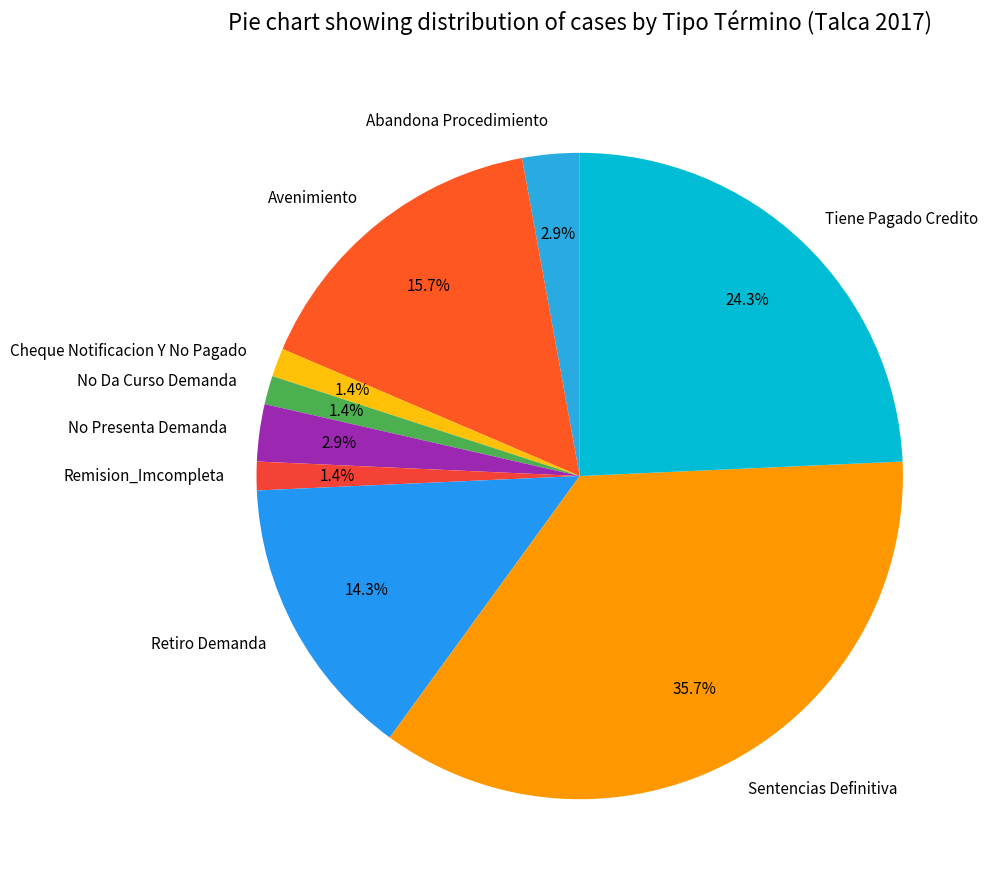

Which category has the biggest portion of the pie?

Sentencias Definitiva